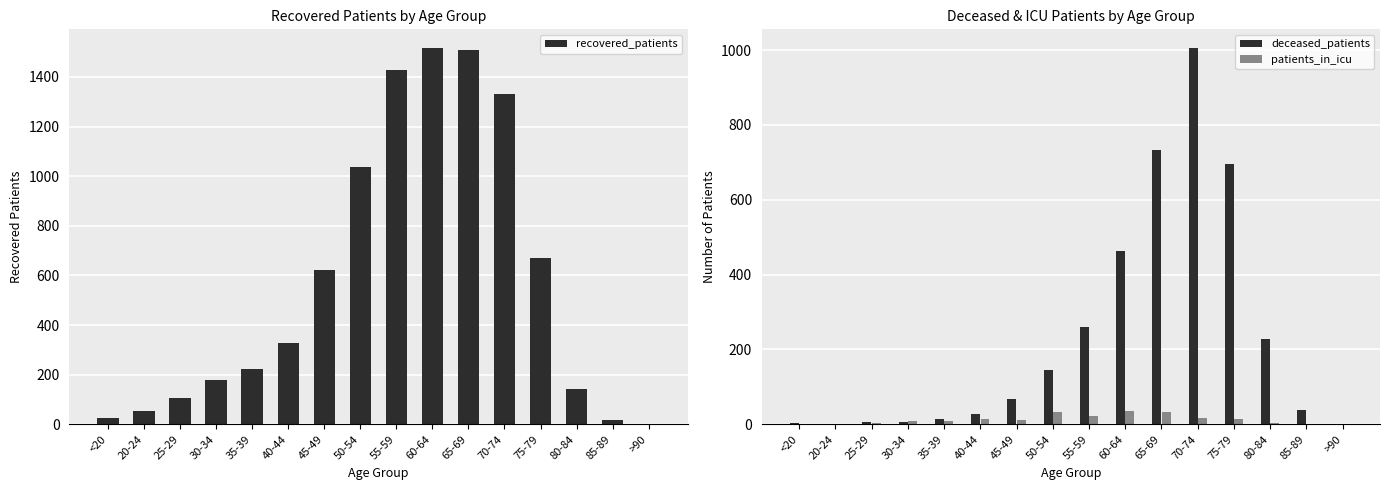

What is the difference between the maximum and minimum values in the patients_in_icu series?

35